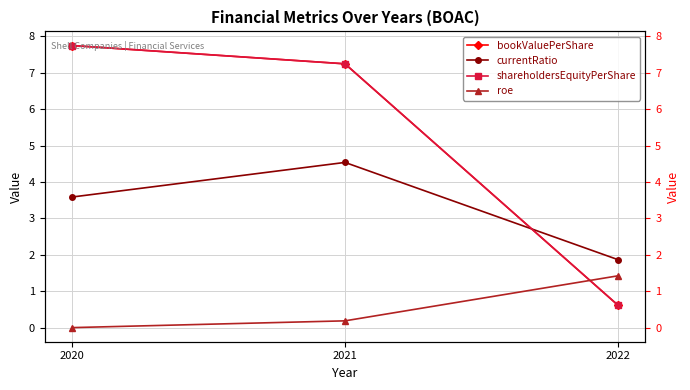

What is the sum of the currentRatio values at 2020 and 2022?

5.5